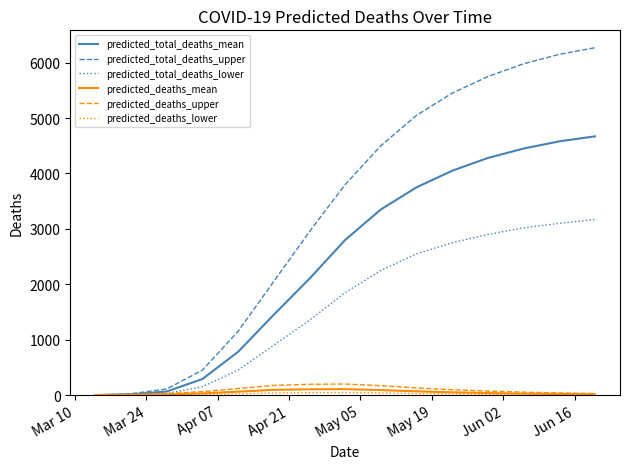

Which series has the largest range (max minus min)?

predicted_total_deaths_upper